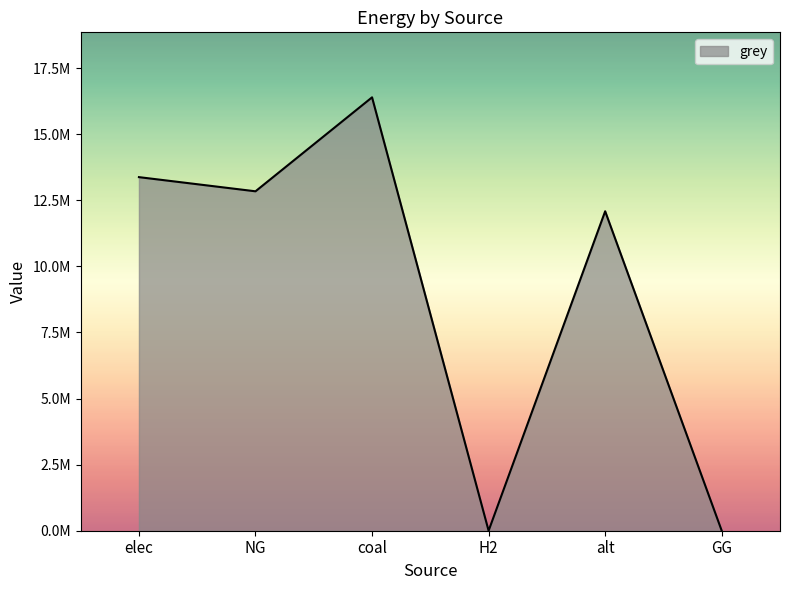

Rank the categories by value from highest to lowest.

coal, elec, NG, alt, H2, GG